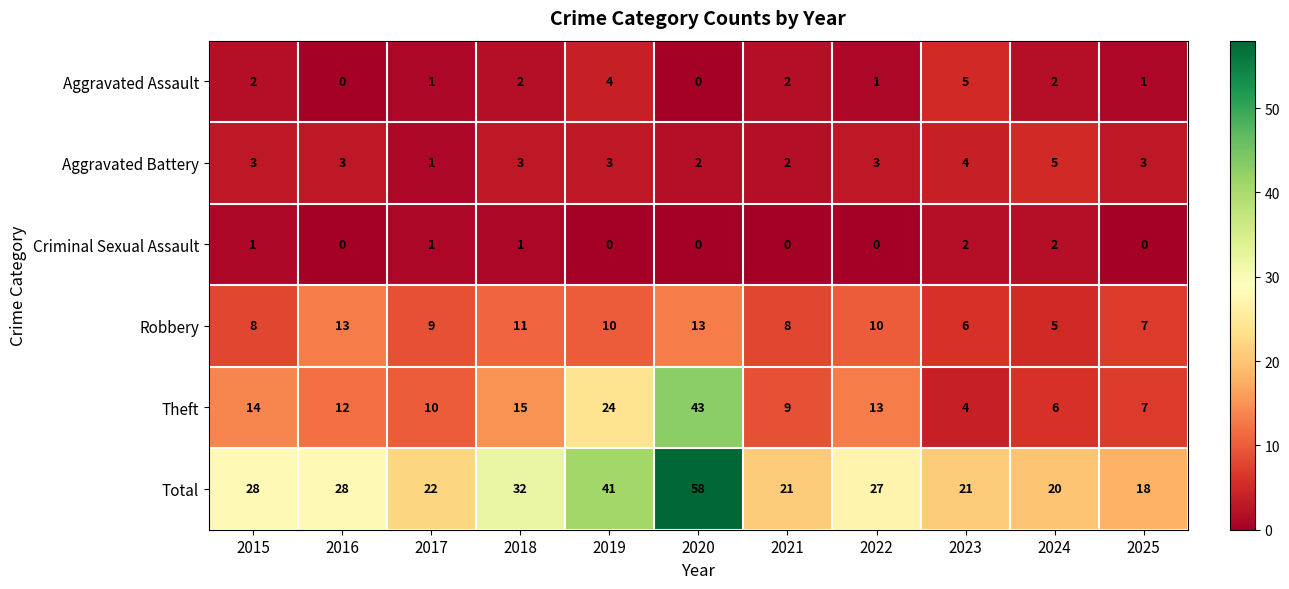

Which category has the lowest value in the Theft series?

2023